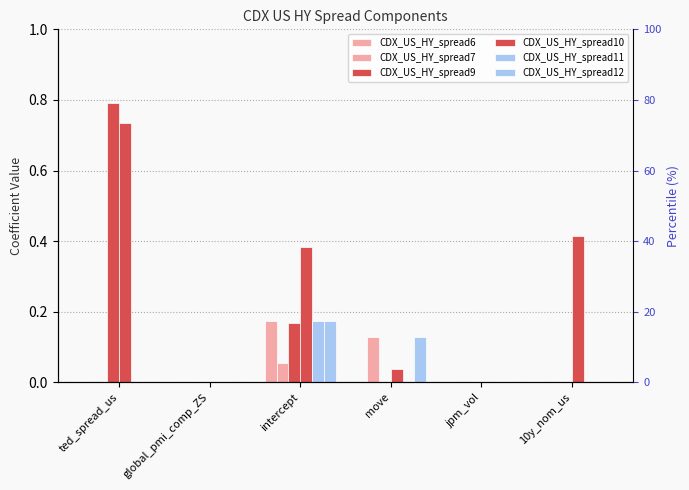

Rank the series by their maximum value, from highest to lowest.

CDX_US_HY_spread9, CDX_US_HY_spread10, CDX_US_HY_spread6, CDX_US_HY_spread11, CDX_US_HY_spread12, CDX_US_HY_spread7